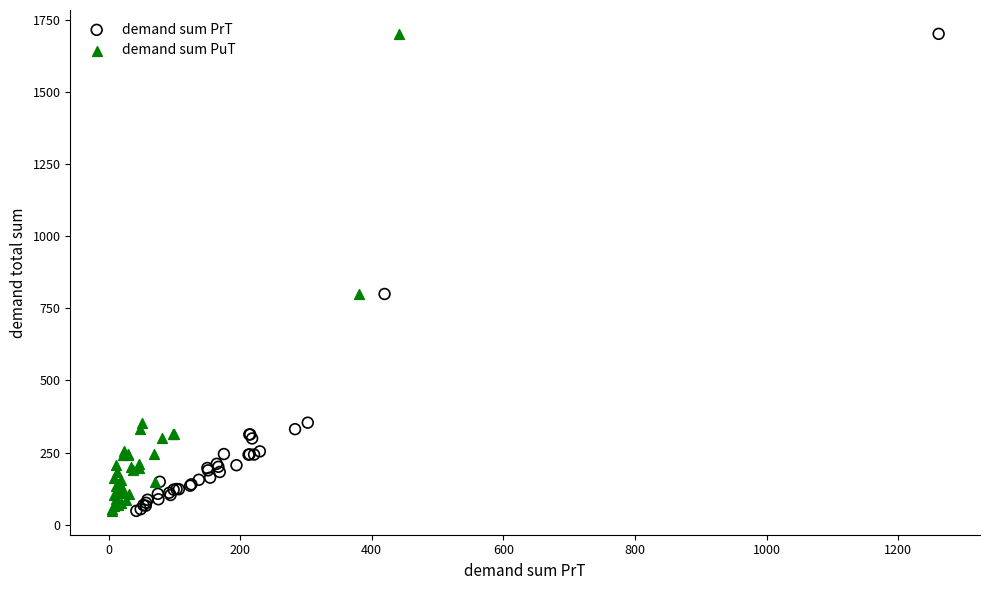

What are all the series names shown in the legend?

demand sum PrT, demand sum PuT